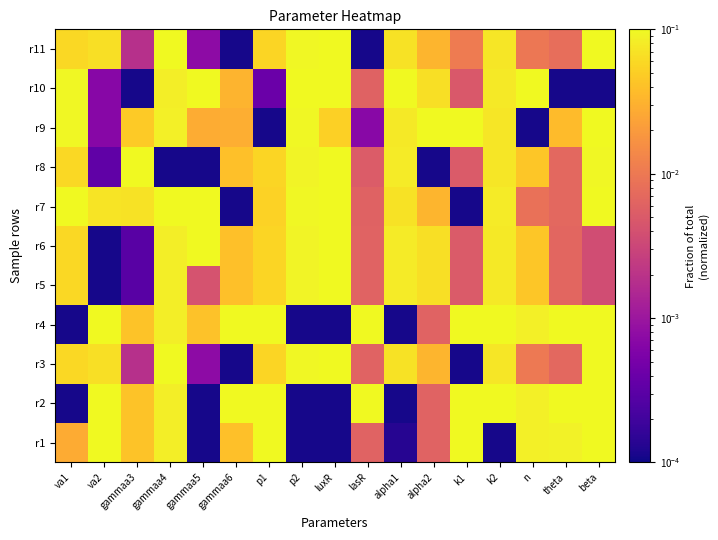

What is the greatest value displayed?

0.1